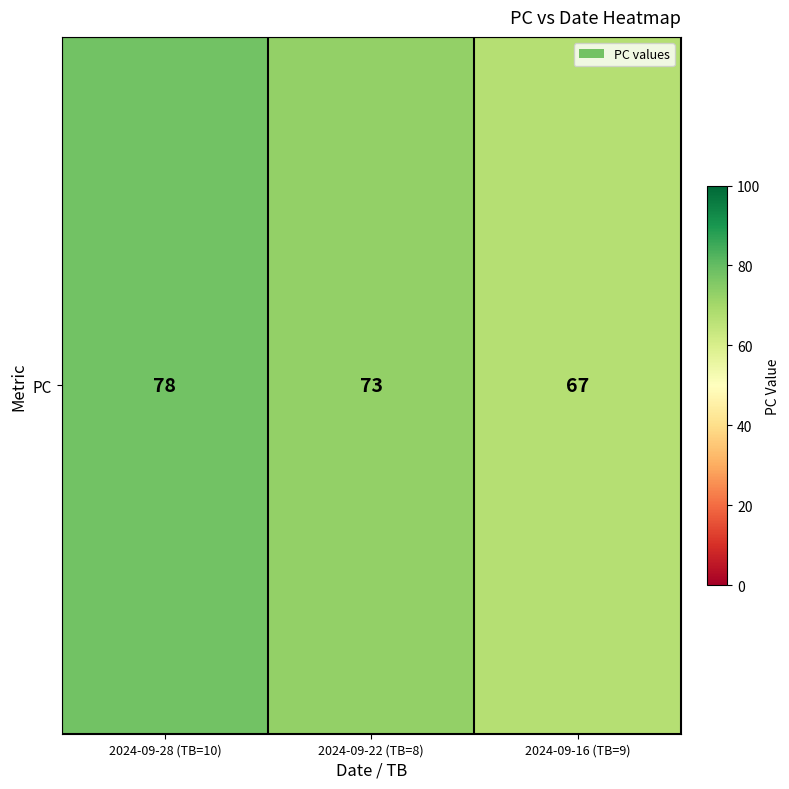

What value does the data have at 2024-09-16 (TB=9)?

67